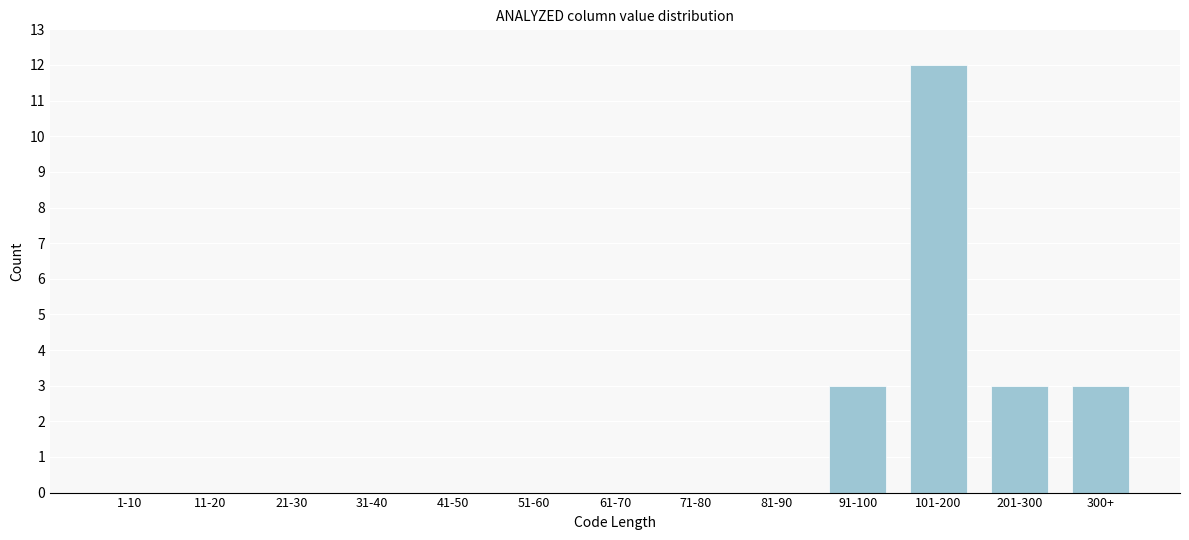

Reading left to right, transcribe all the data shown in this chart.

1-10=0	11-20=0	21-30=0	31-40=0	41-50=0	51-60=0	61-70=0	71-80=0	81-90=0	91-100=3	101-200=12	201-300=3	300+=3